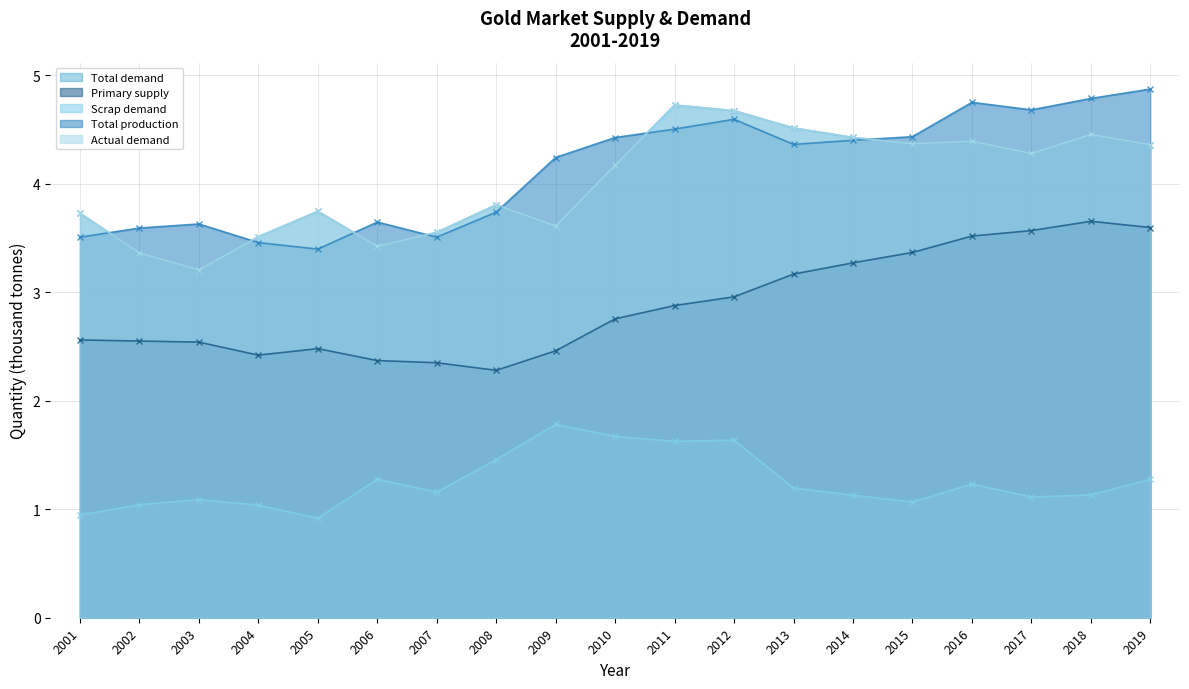

Reading left to right, extract all data points from this chart.

Total demand: 2001=3.7	2002=3.4	2003=3.2	2004=3.5	2005=3.7	2006=3.4	2007=3.6	2008=3.8	2009=3.6	2010=4.2	2011=4.7	2012=4.7	2013=4.5	2014=4.4	2015=4.4	2016=4.4	2017=4.3	2018=4.5	2019=4.4
Primary supply: 2001=2.6	2002=2.5	2003=2.5	2004=2.4	2005=2.5	2006=2.4	2007=2.4	2008=2.3	2009=2.5	2010=2.8	2011=2.9	2012=3.0	2013=3.2	2014=3.3	2015=3.4	2016=3.5	2017=3.6	2018=3.7	2019=3.6
Scrap demand: 2001=0.9	2002=1.0	2003=1.1	2004=1.0	2005=0.9	2006=1.3	2007=1.2	2008=1.5	2009=1.8	2010=1.7	2011=1.6	2012=1.6	2013=1.2	2014=1.1	2015=1.1	2016=1.2	2017=1.1	2018=1.1	2019=1.3
Total production: 2001=3.5	2002=3.6	2003=3.6	2004=3.5	2005=3.4	2006=3.6	2007=3.5	2008=3.7	2009=4.2	2010=4.4	2011=4.5	2012=4.6	2013=4.4	2014=4.4	2015=4.4	2016=4.7	2017=4.7	2018=4.8	2019=4.9
Actual demand: 2001=3.7	2002=3.4	2003=3.2	2004=3.5	2005=3.7	2006=3.4	2007=3.6	2008=3.8	2009=3.6	2010=4.2	2011=4.7	2012=4.7	2013=4.5	2014=4.4	2015=4.4	2016=4.4	2017=4.3	2018=4.5	2019=4.4